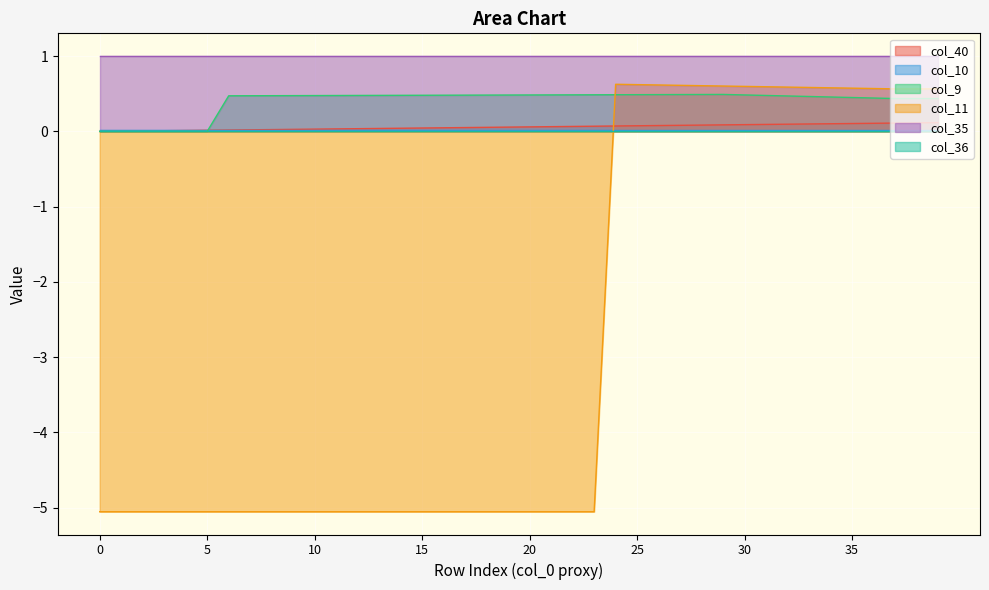

Is the value of col_9 at 37 greater than the value of col_40 at 30?

Yes